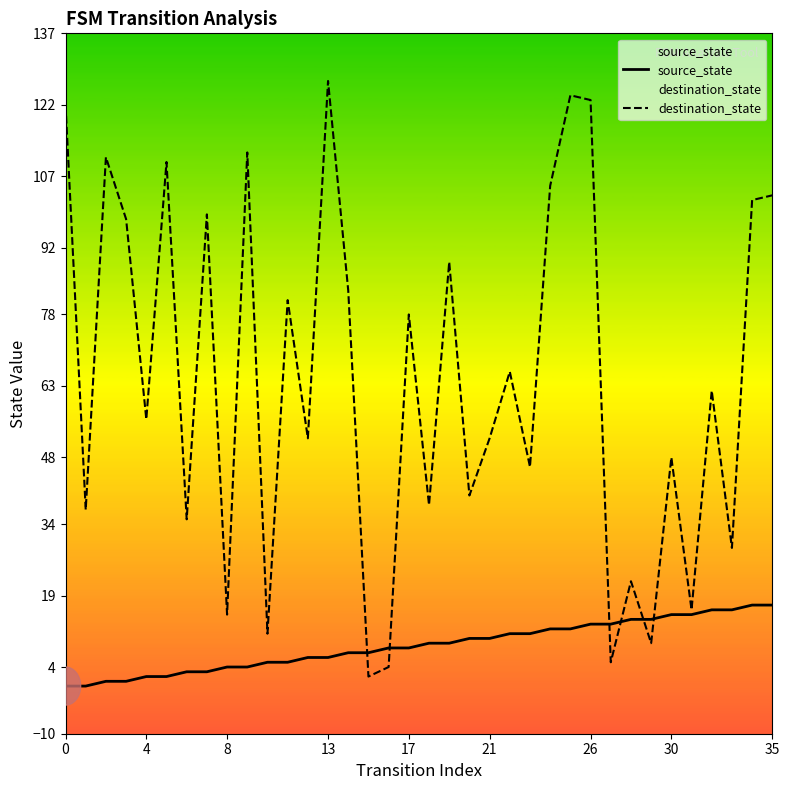

At which label is destination_state closest to 64?

22